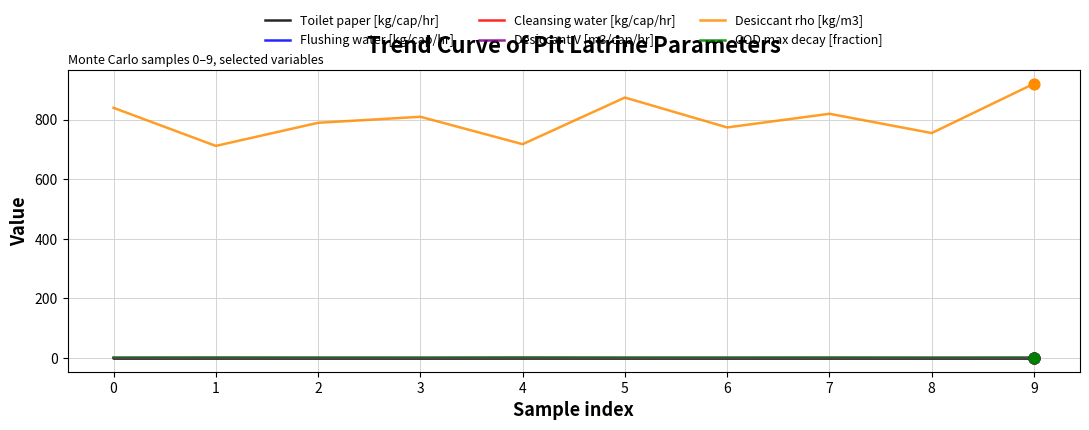

Which series has the widest spread of values?

Desiccant rho [kg/m3]